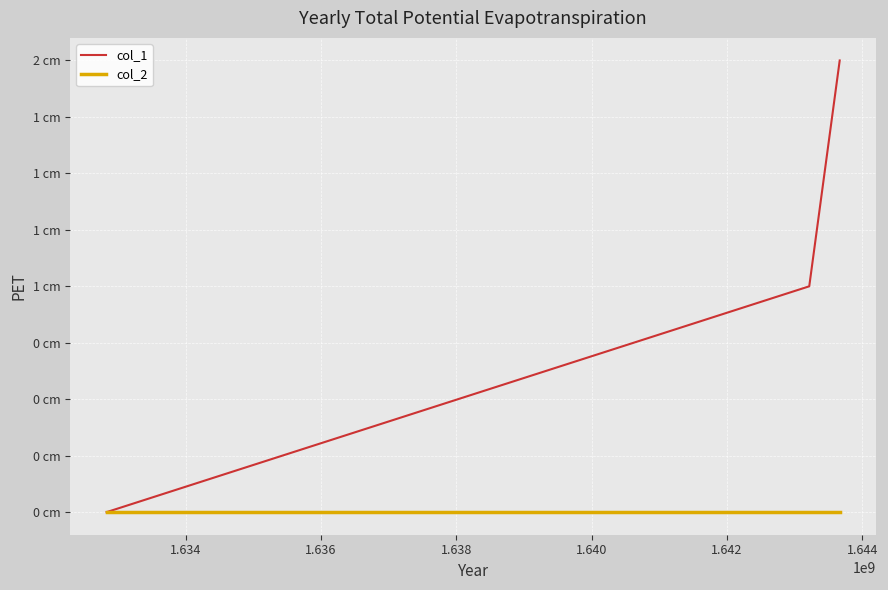

Reading left to right, extract all data points from this chart.

col_1: 0	1	2
col_2: 0	0	0